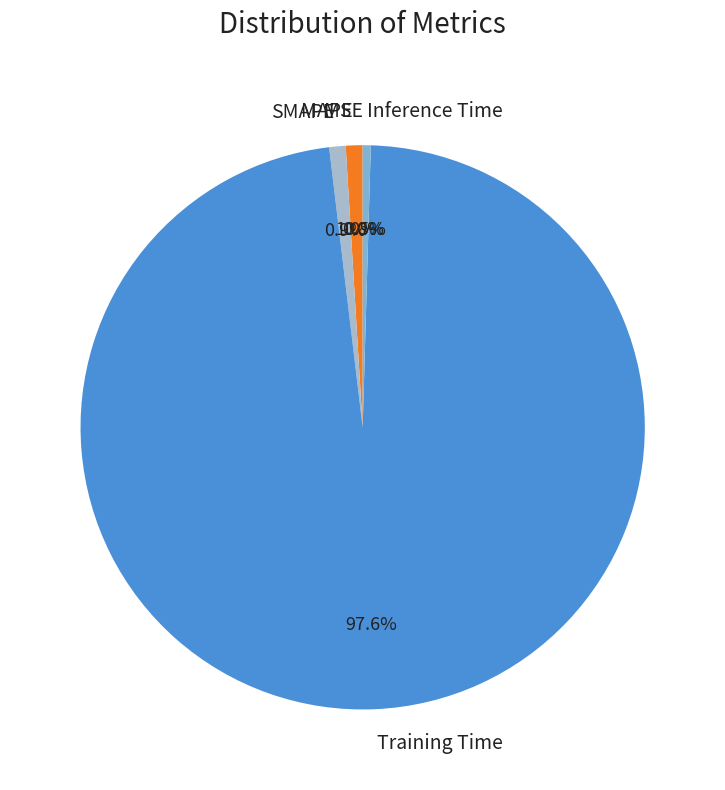

Which category has the biggest portion of the pie?

Training Time